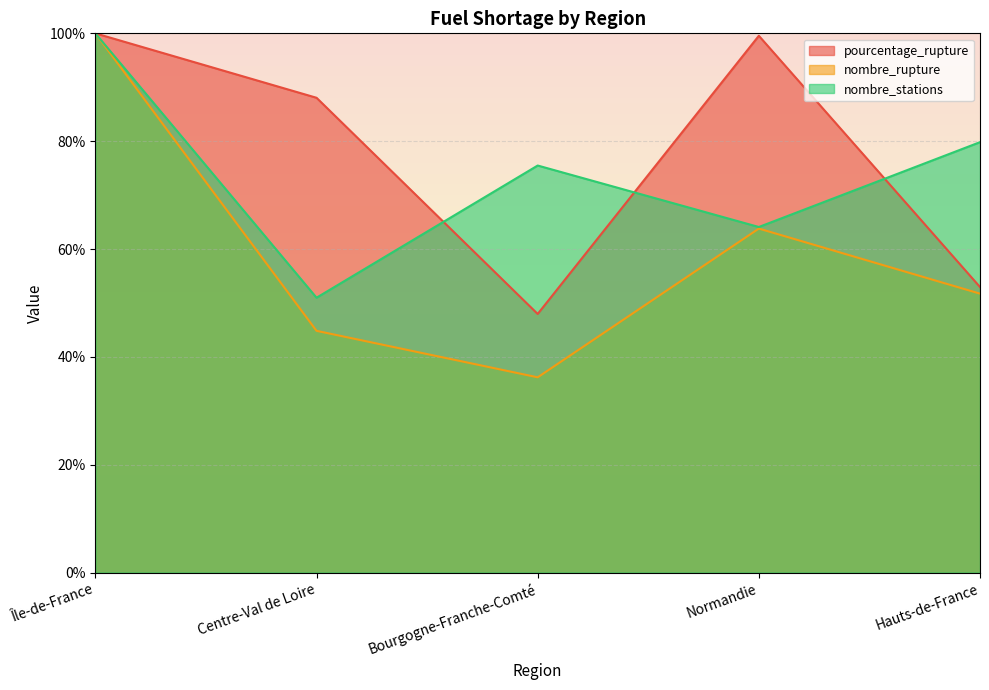

What is the difference between the highest and lowest values at Hauts-de-France?

28.1